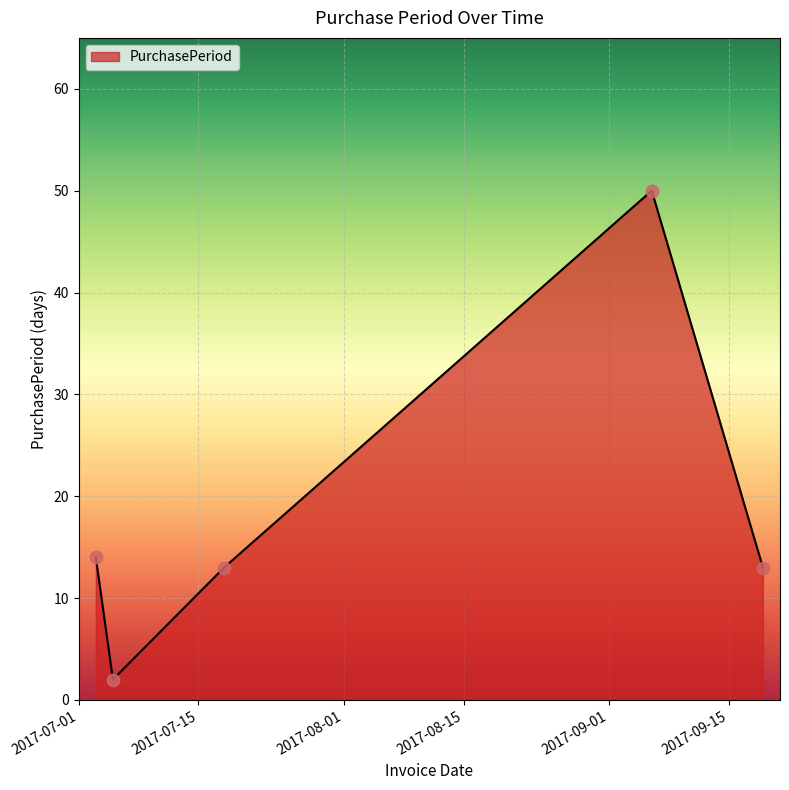

True or false: there are more than 2 points higher than both neighbors.

False